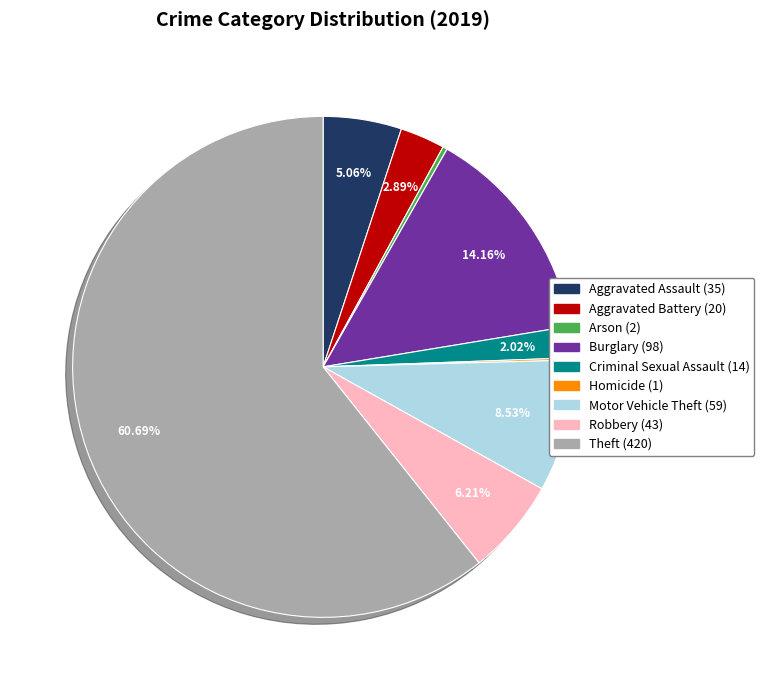

What is the ratio of the value at Burglary to the value at Aggravated Battery?

4.9